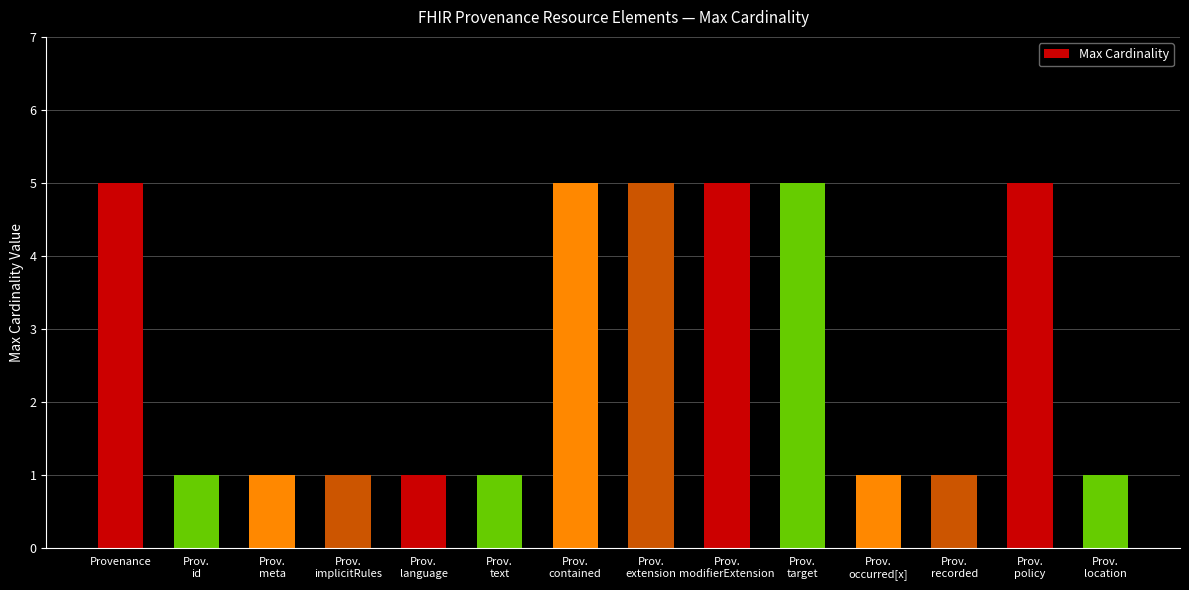

What is the greatest value displayed?

5